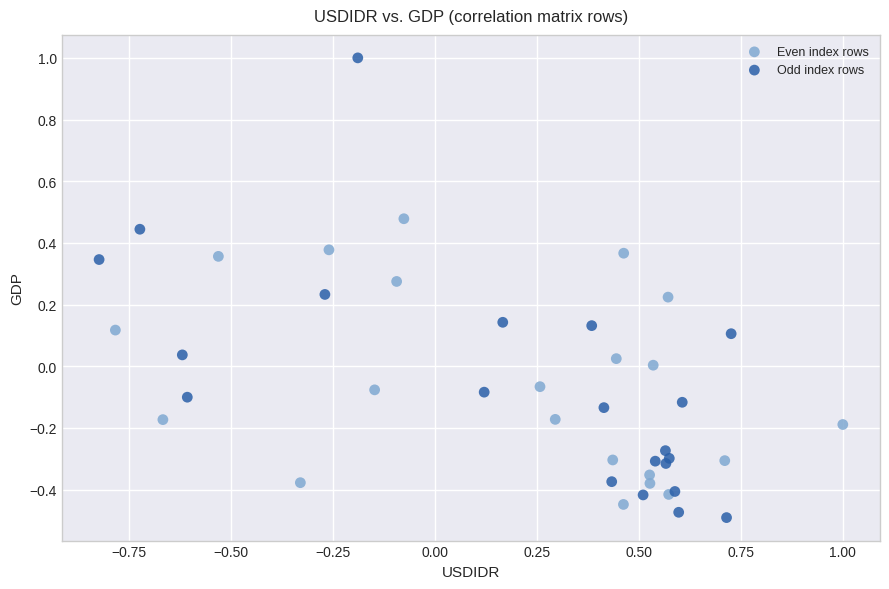

What are all the series names shown in the legend?

Even index rows, Odd index rows